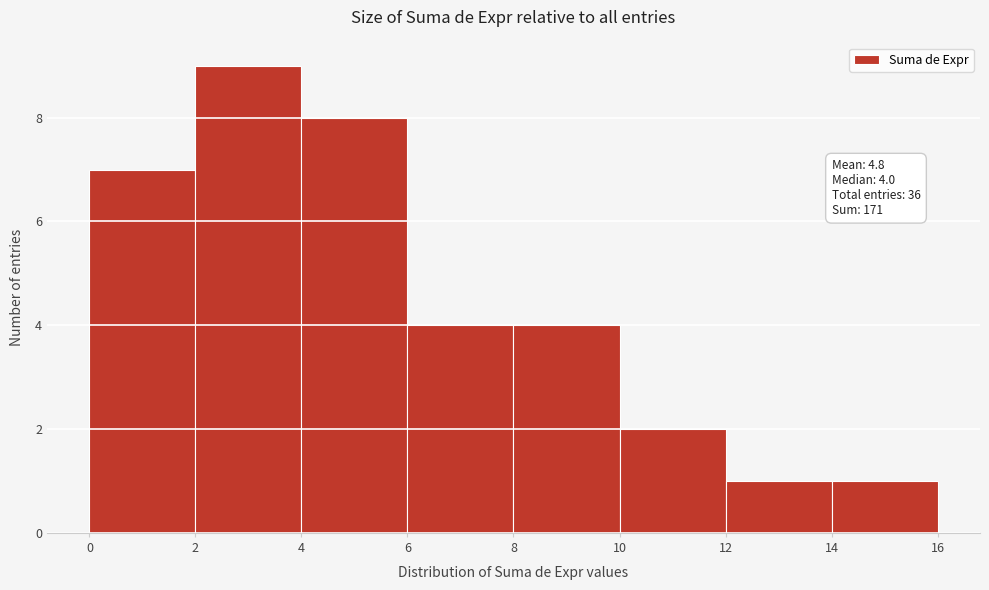

Which range on the x-axis has the tallest bar?

2 to 4